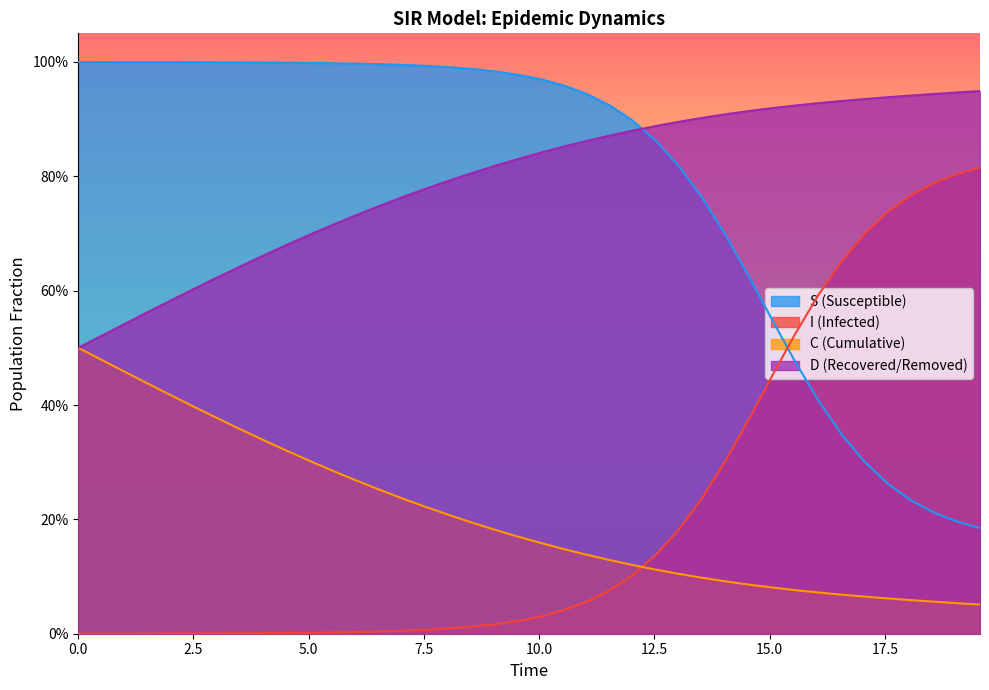

Is it true that C equals 0.0 at 33?

False